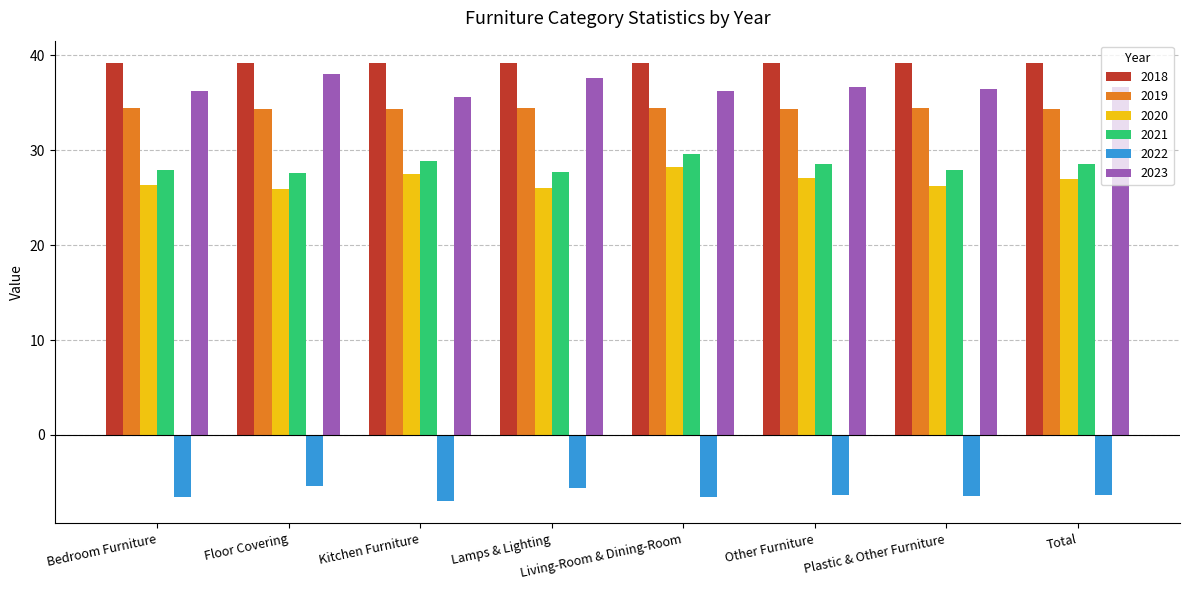

What is the highest value of the 2018 series?

39.2